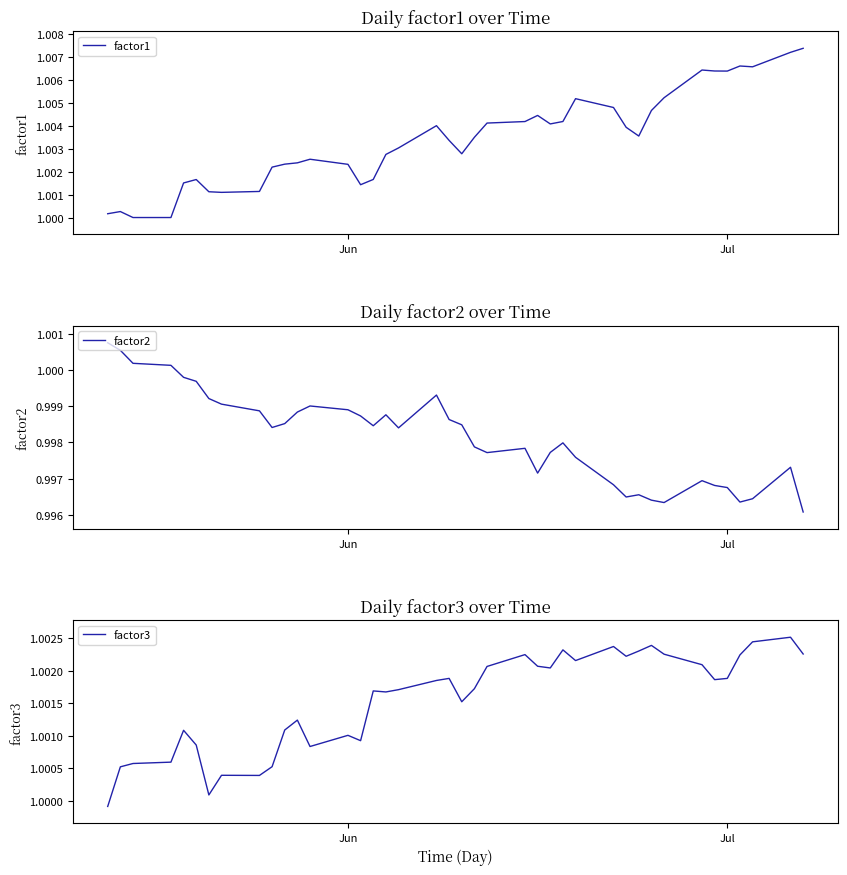

What is the value of the factor3 point at the 24th from the left?

1.0